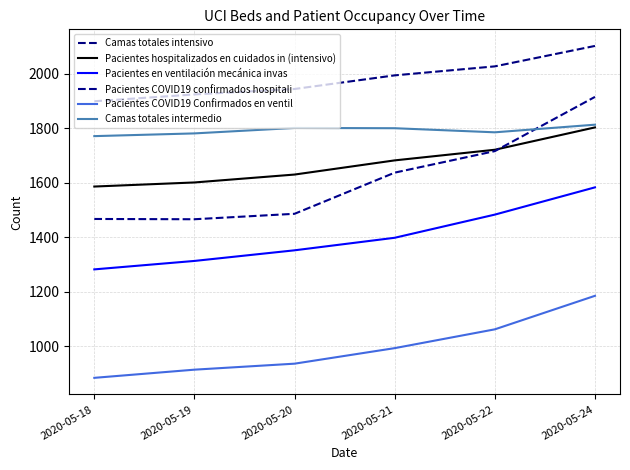

At which label does Pacientes en ventilación mecánica invas reach its minimum?

2020-05-18